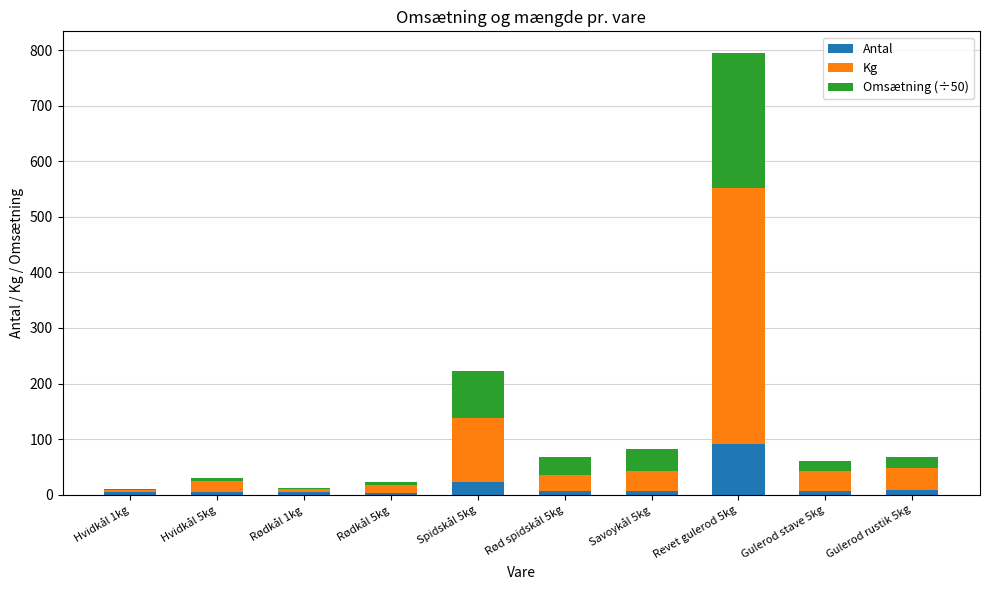

What is the maximum value for Antal?

92.0